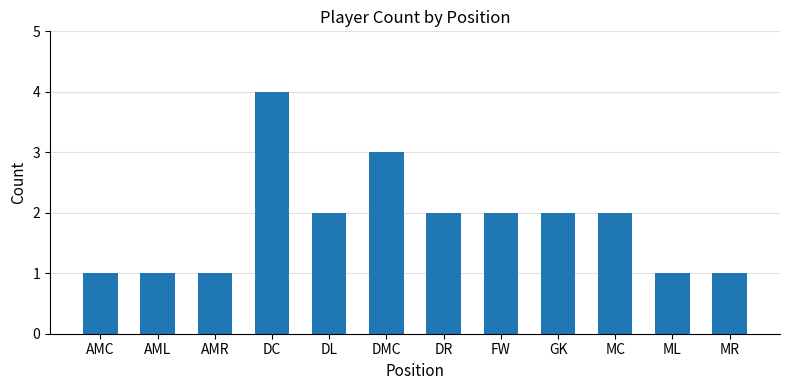

The value at DL is 1. True or false?

False